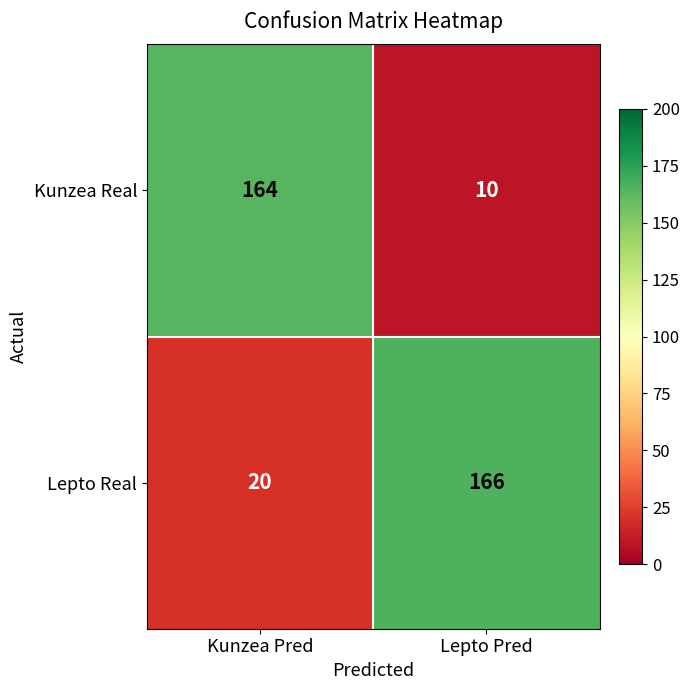

What is the average value of the Kunzea Real series?

87